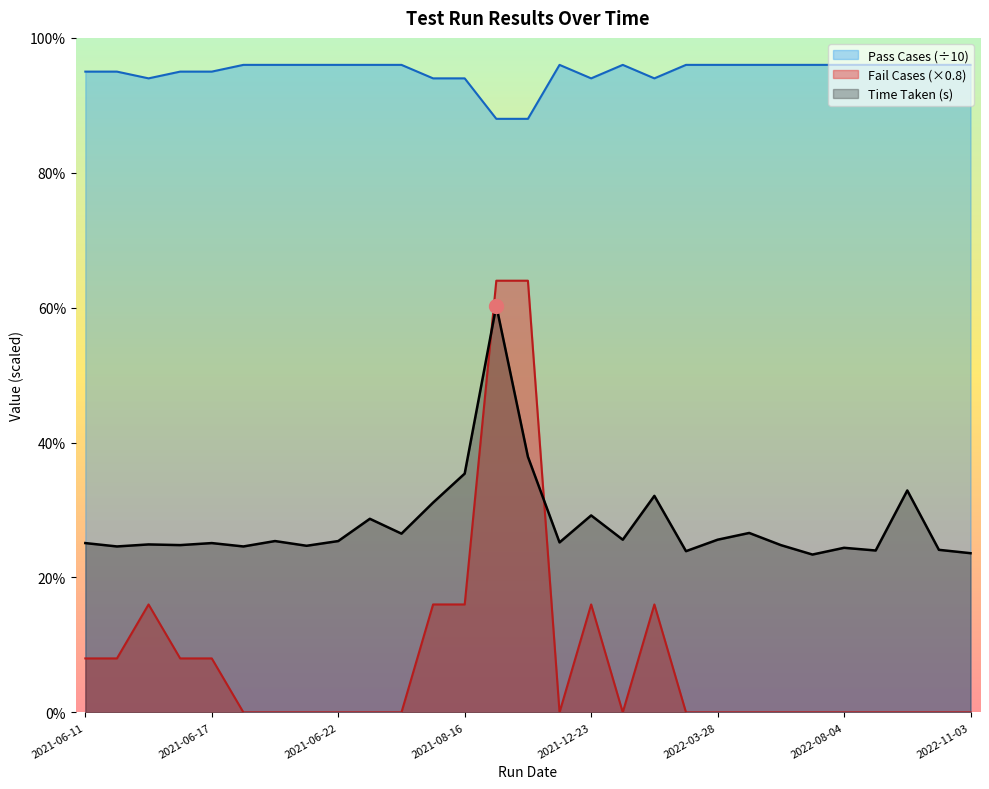

What is the label of the 12th point from the left?

2021-07-08